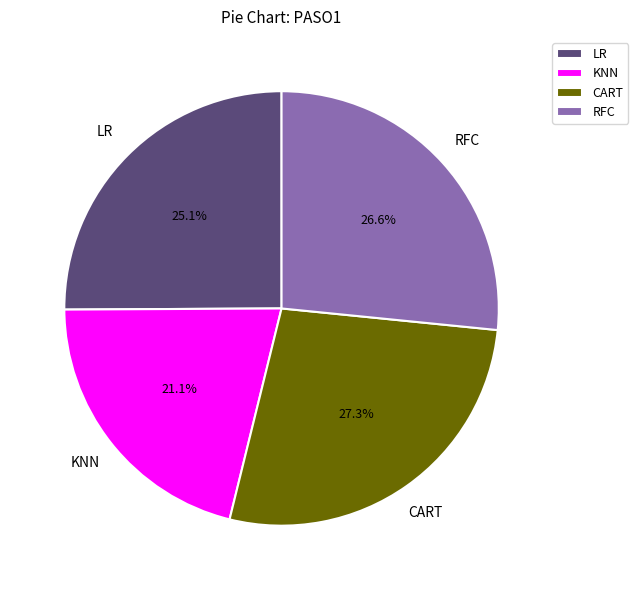

To the nearest percent, what percentage of the pie is CART?

27%